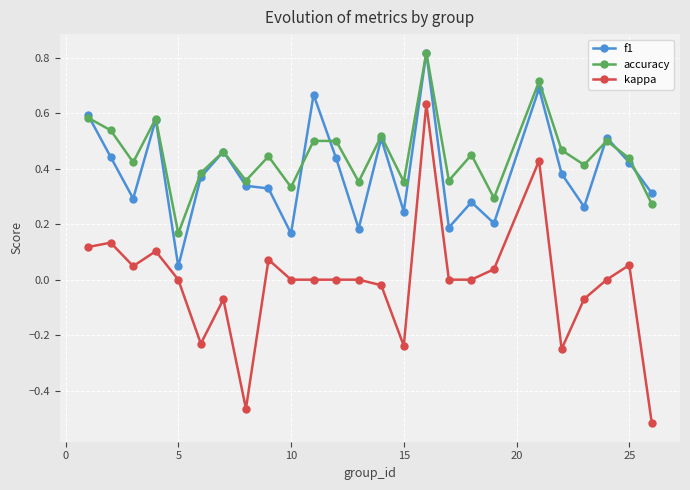

True or false: f1 has more than 1 points higher than both neighbors.

True